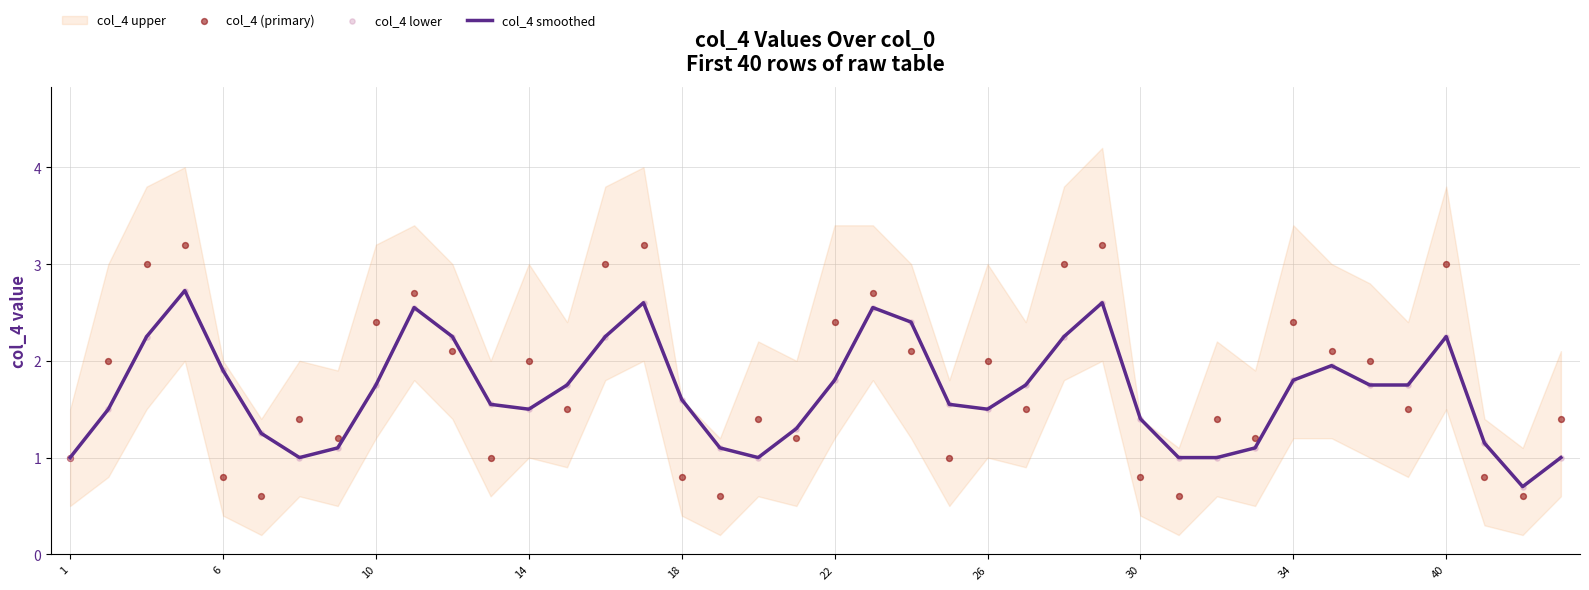

Is it true that col_4 smoothed equals 1.4 at 30?

True